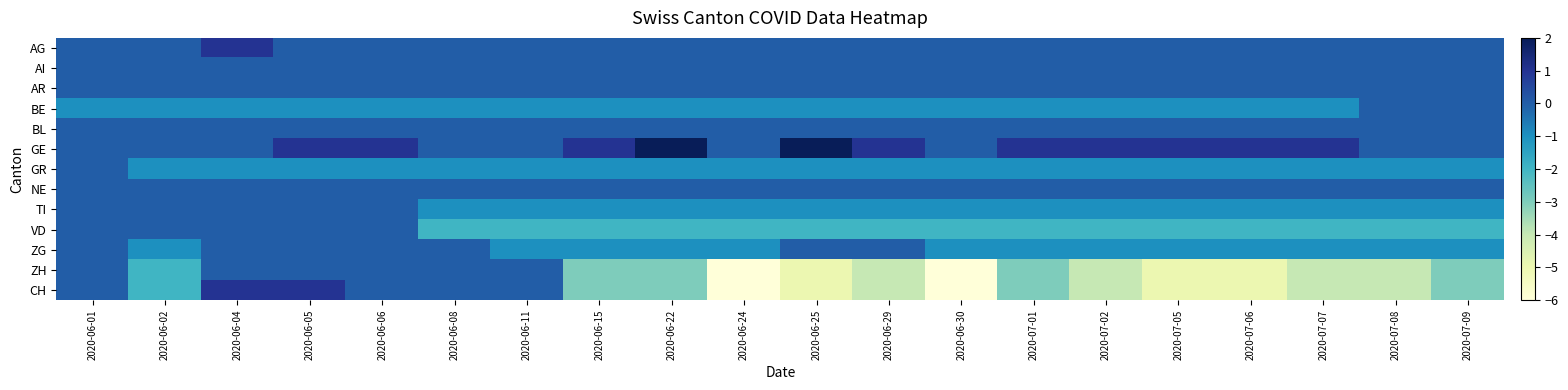

List the series in order of their peak value, highest first.

GE, AG, CH, AI, AR, BE, BL, GR, NE, TI, VD, ZG, ZH